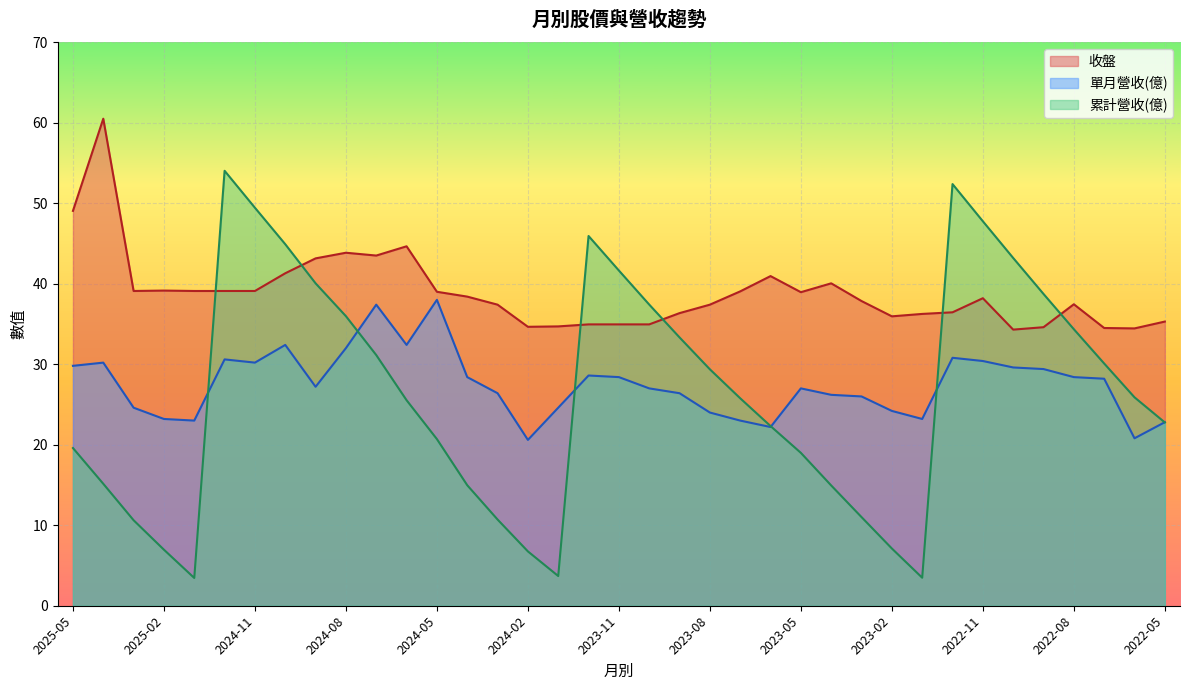

Between 2024-07 and 2022-05, which is larger?

2024-07